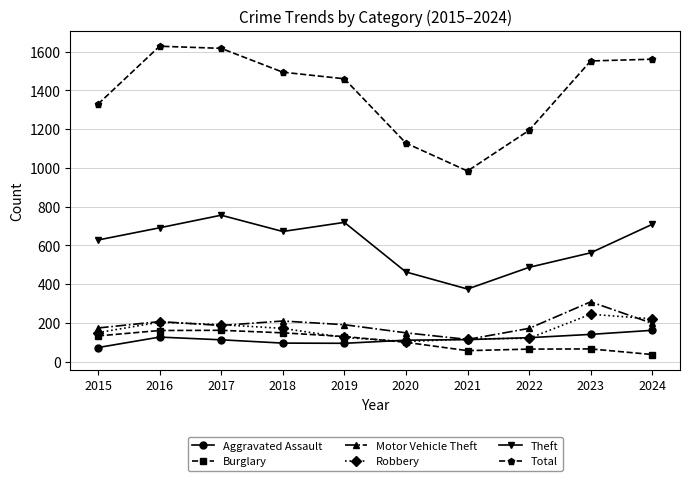

In Theft, how many points are higher than both neighbors (excluding endpoints)?

2